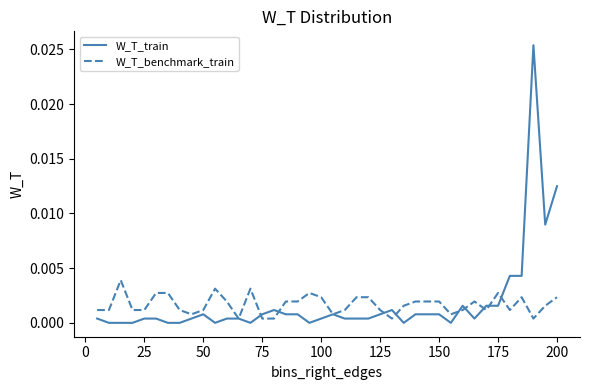

After their last crossing, which series has the higher values: W_T_train or W_T_benchmark_train?

W_T_train